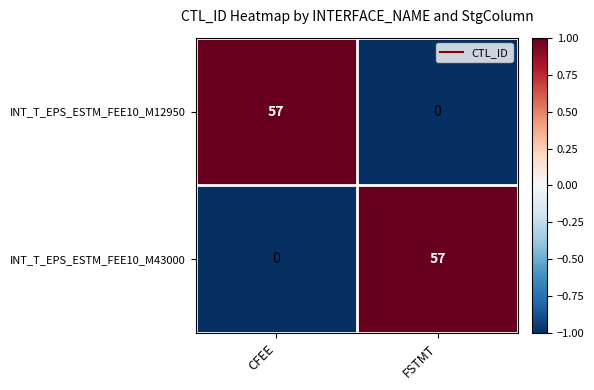

Where is INT_T_EPS_ESTM_FEE10_M12950 nearest to the value 28?

FSTMT